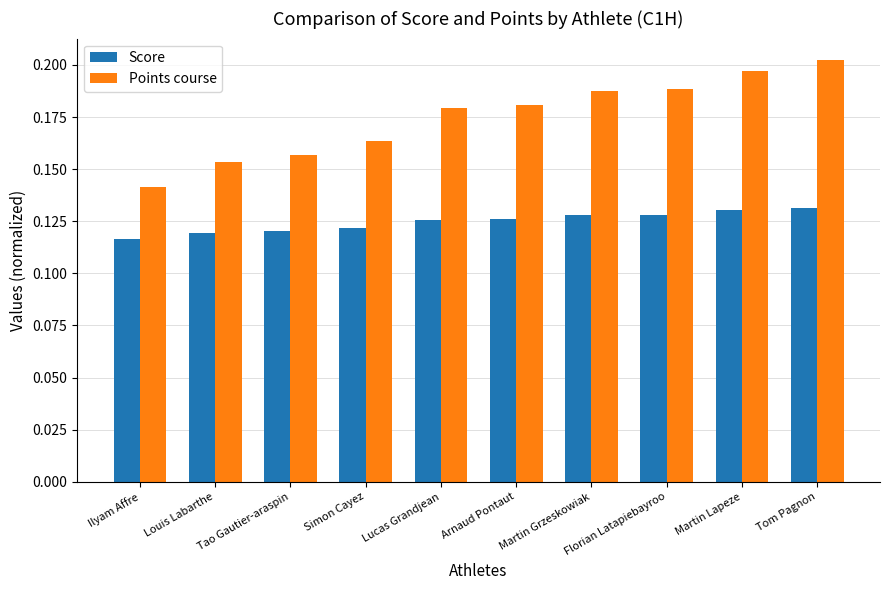

What is the label of the 5th bar from the right?

Arnaud Pontaut